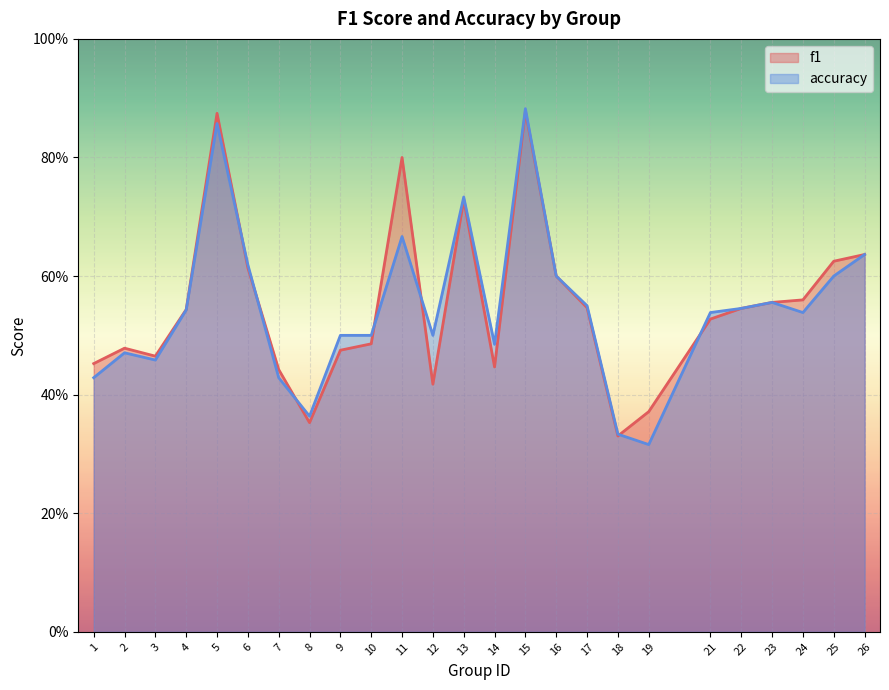

In accuracy, how many points are lower than both neighbors (excluding endpoints)?

6